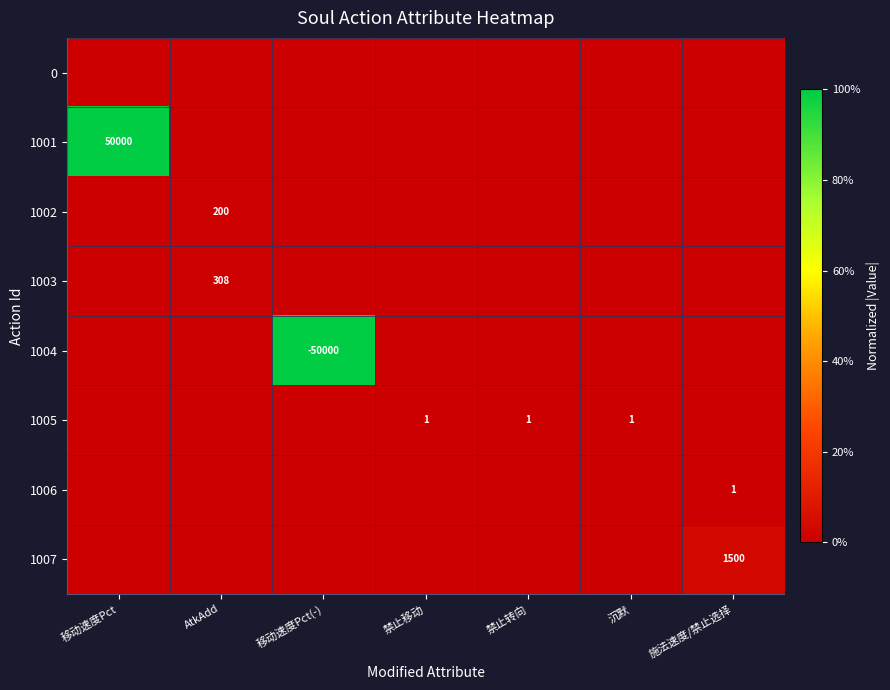

The value of 1003 at AtkAdd is 308. True or false?

True